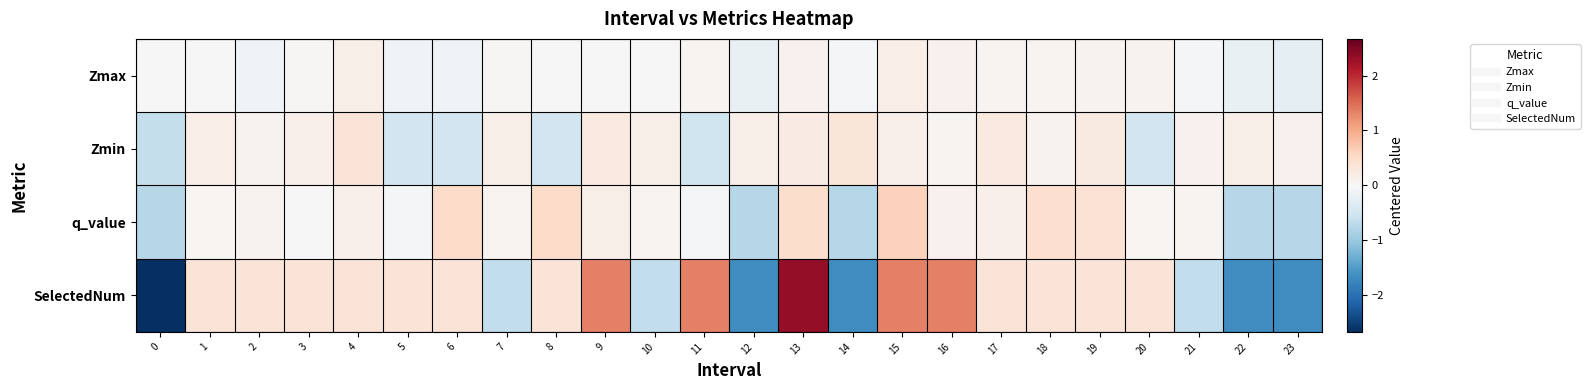

List the series in order of their overall mean, lowest first.

Zmax, Zmin, q_value, SelectedNum